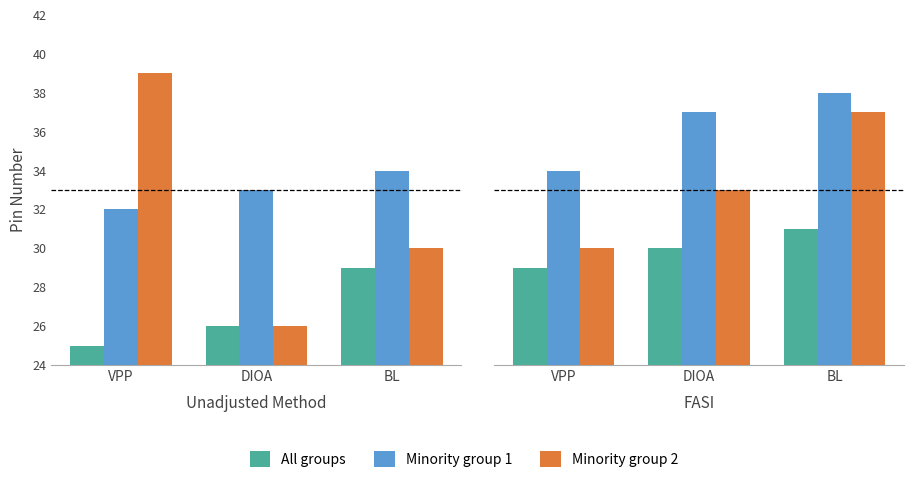

What is the total value across all series at DIOA?

100